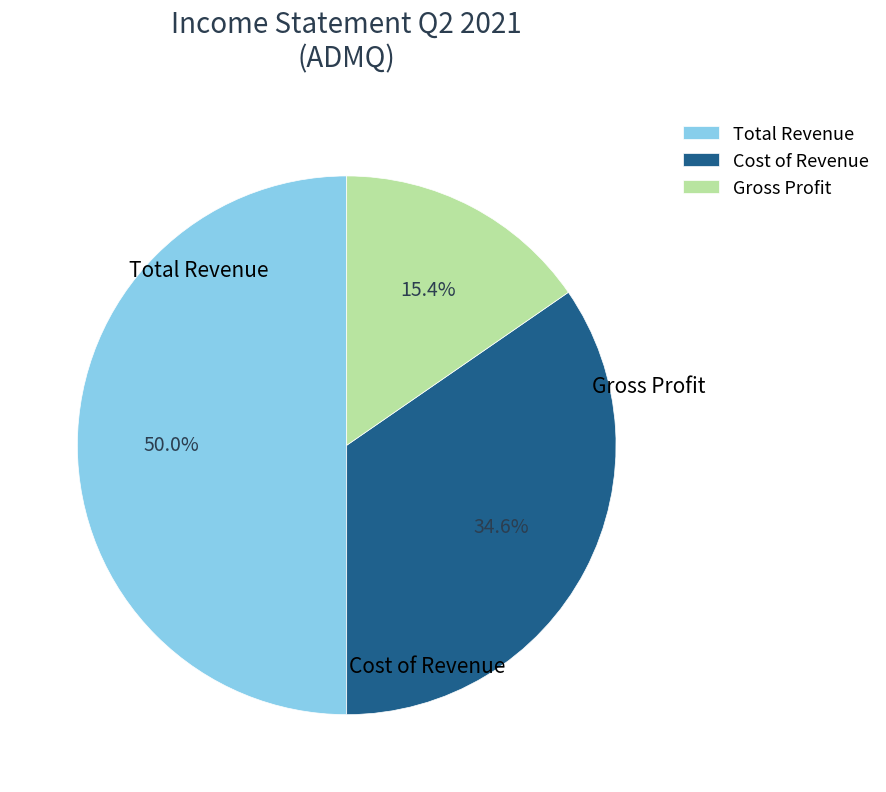

How many segments does this pie chart have?

3